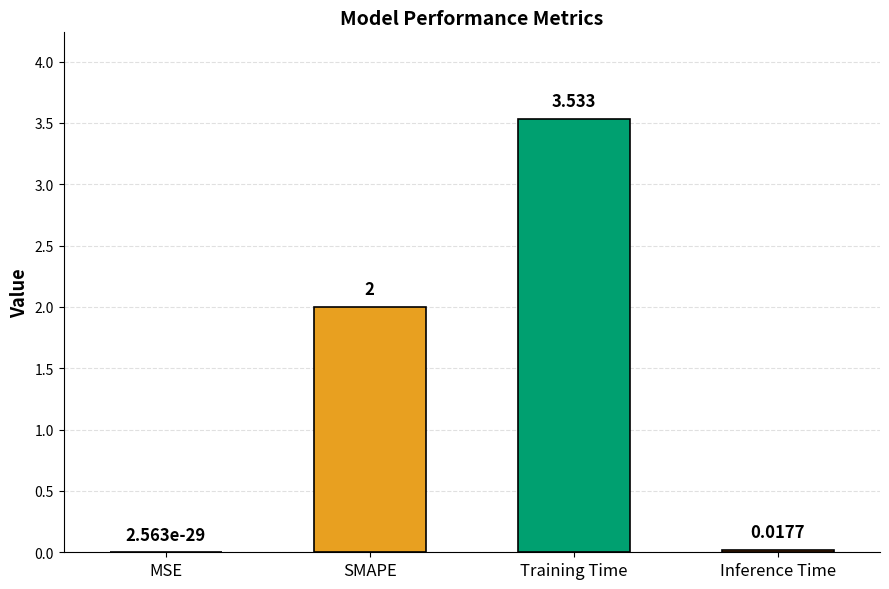

Which label corresponds to the largest value in the chart?

Training Time